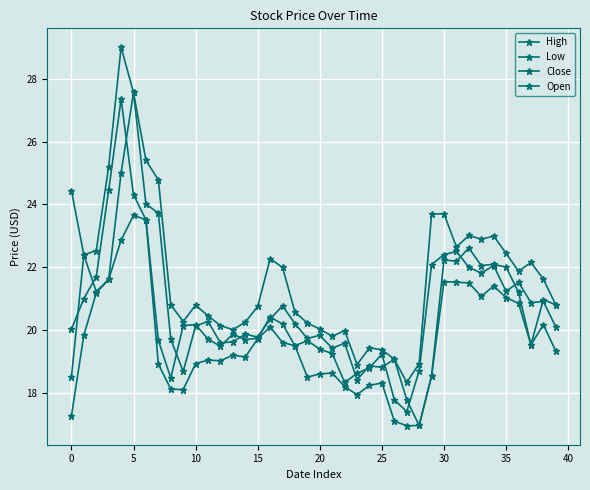

Count the number of data series in this chart.

4